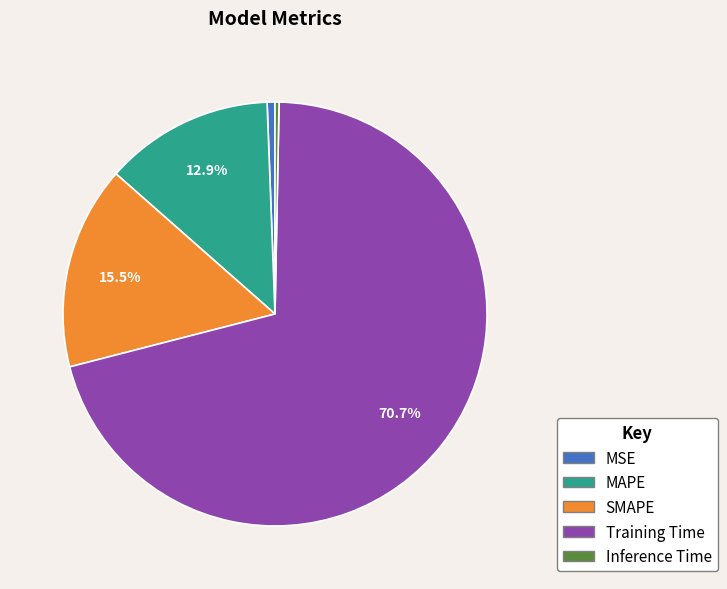

Which category has the biggest portion of the pie?

Training Time